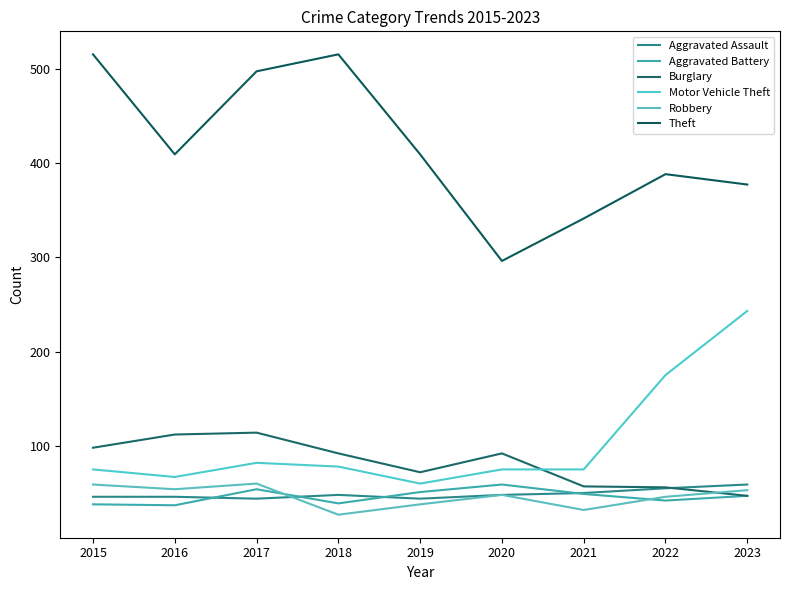

What is the value of the Motor Vehicle Theft point at the 2nd from the left?

67